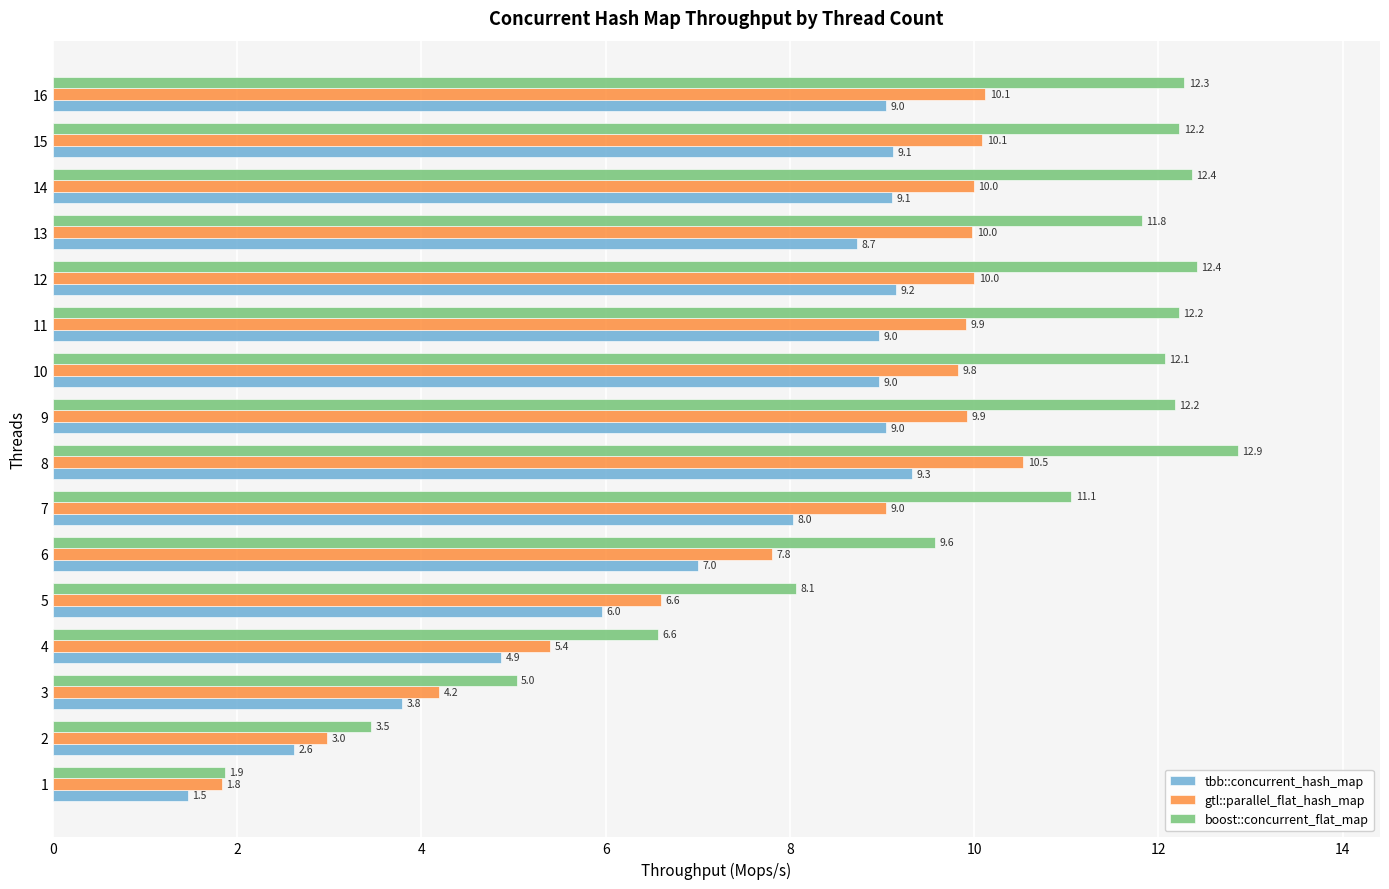

What is the total value across all series at 12?

31.6